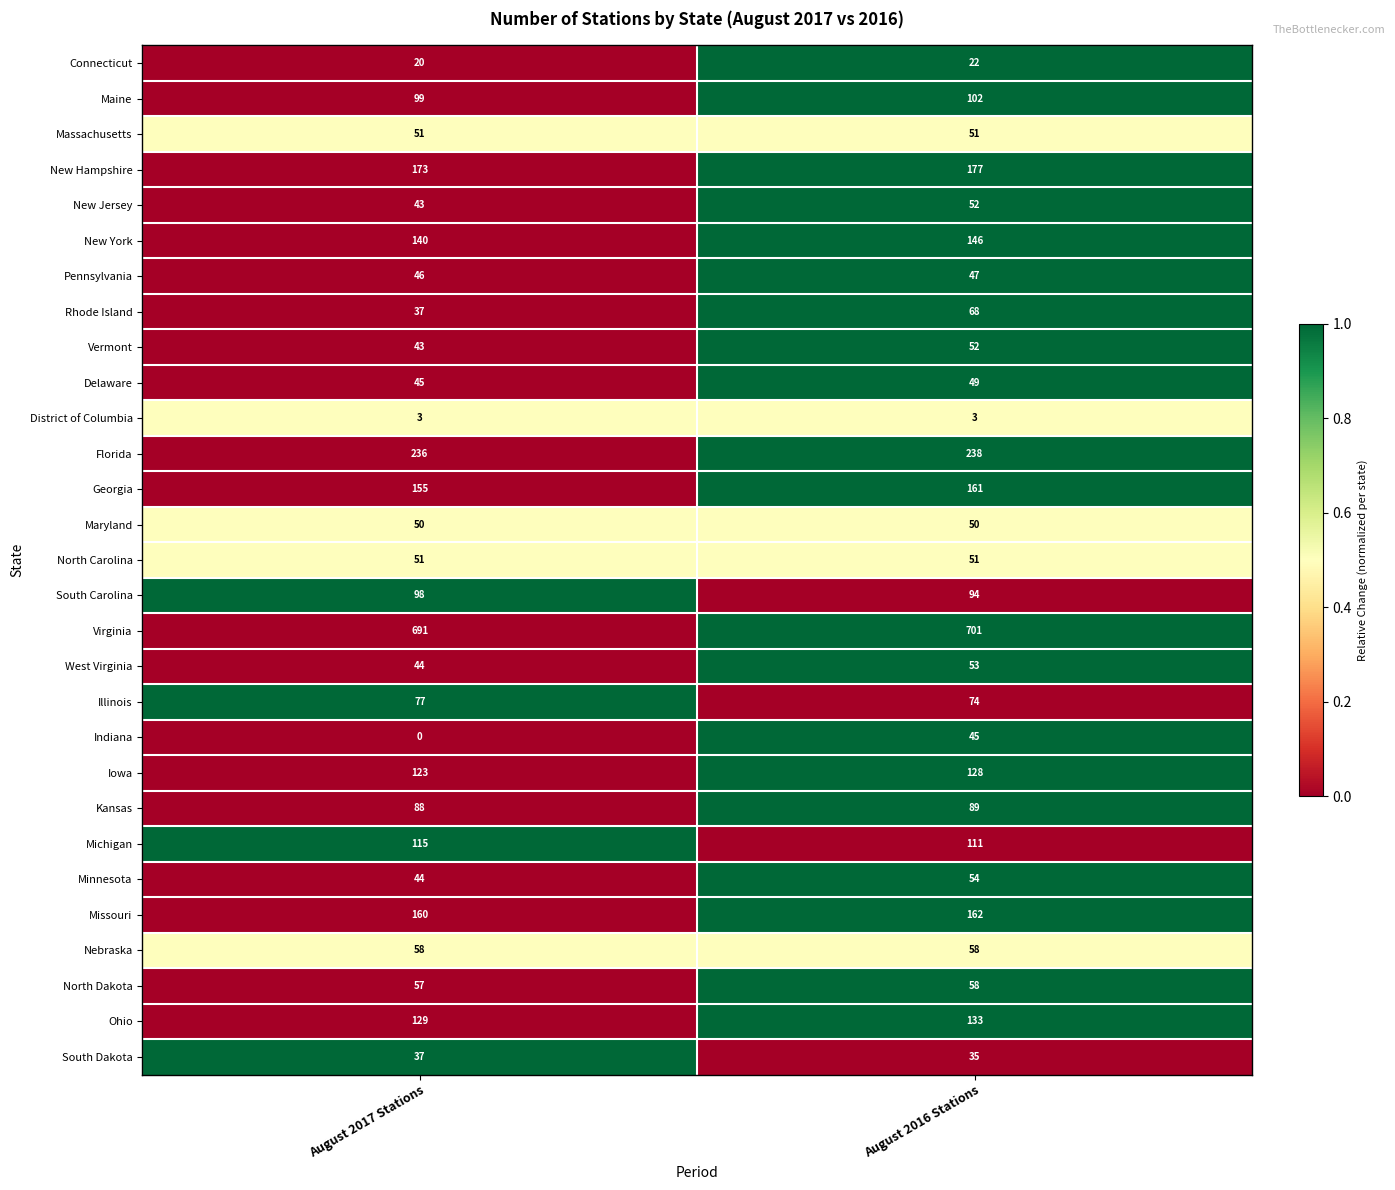

True or false: New York has a value of 188 at August 2017 Stations.

False